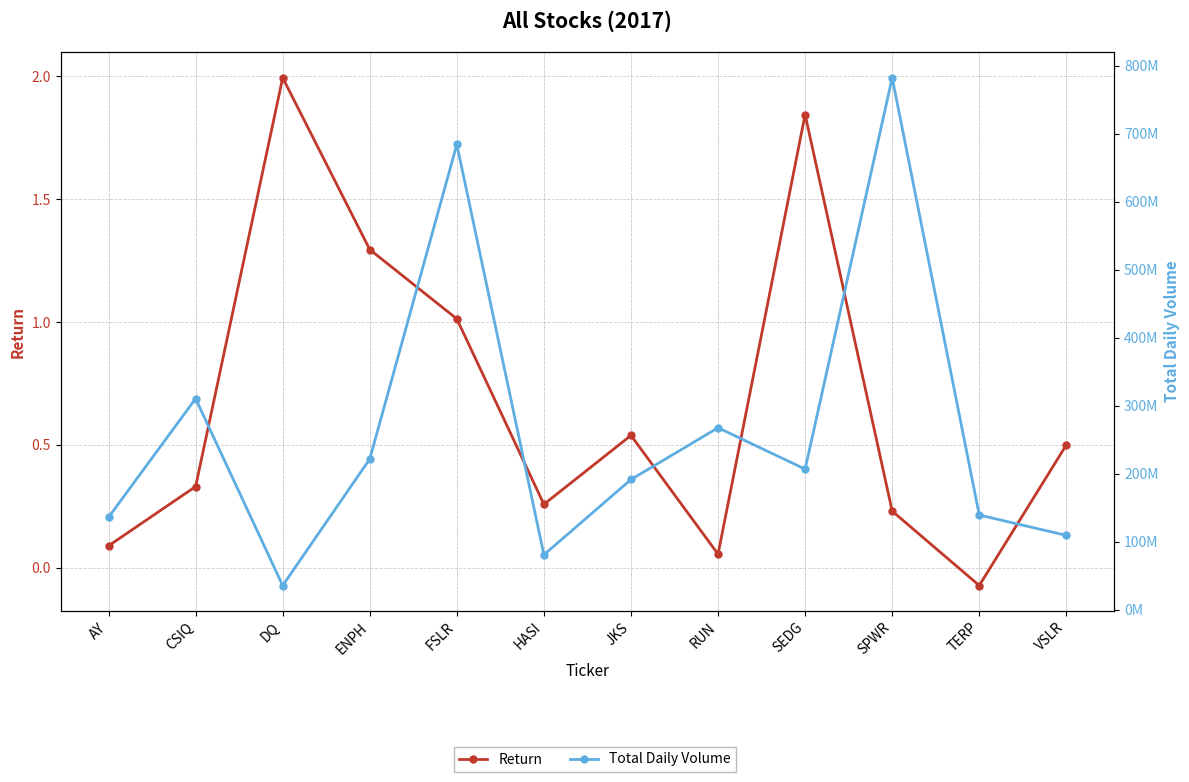

Does the chart have visible grid lines?

Yes